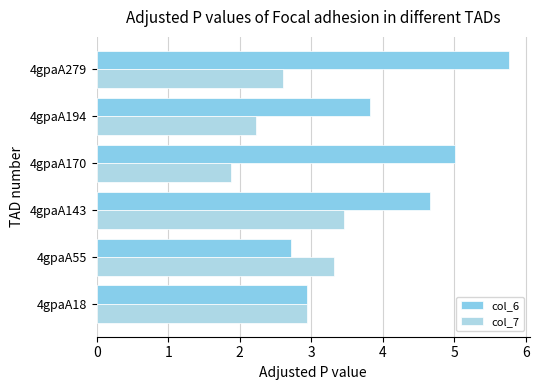

What is the value of the col_6 bar at the 5th from the left?

3.8